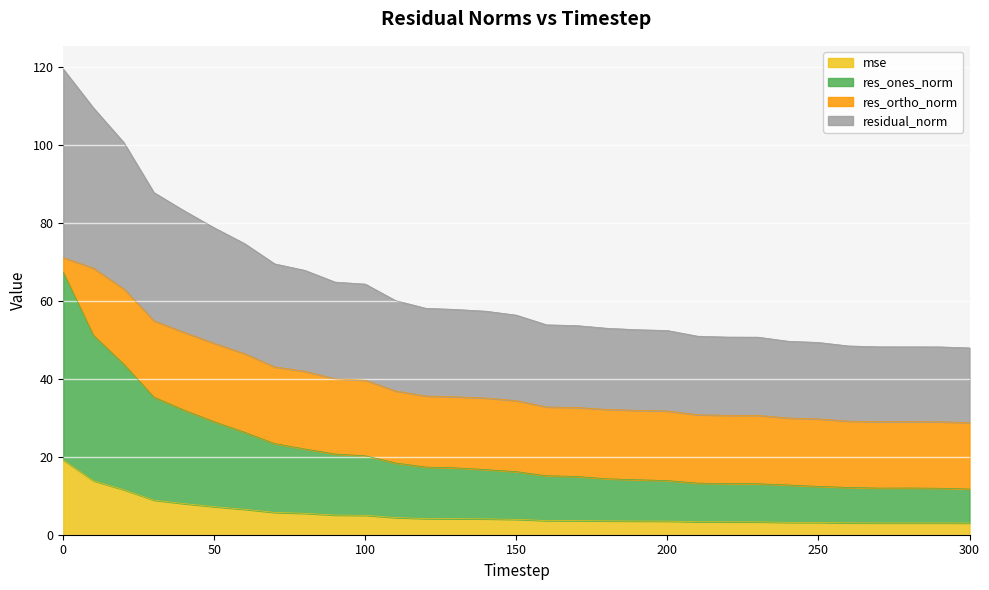

What is the highest value of the mse series?

19.2